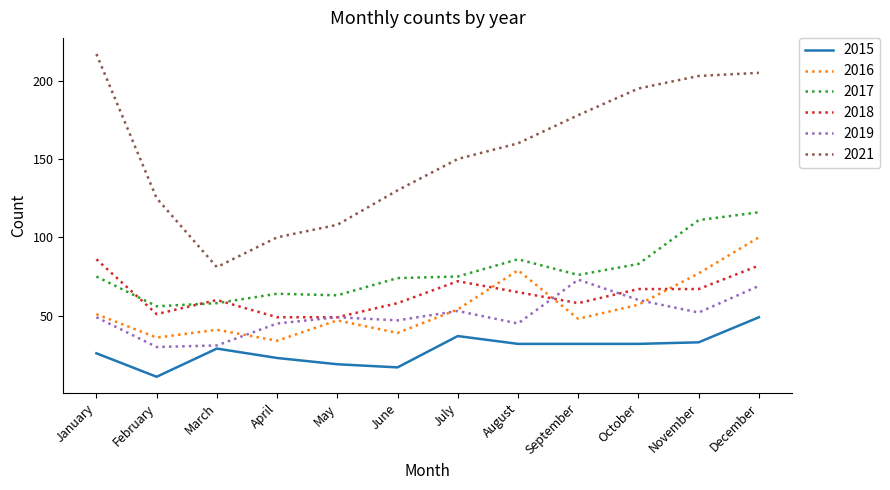

Reading left to right, transcribe all the data shown in this chart.

2015: January=26	February=11	March=29	April=23	May=19	June=17	July=37	August=32	September=32	October=32	November=33	December=49
2016: January=51	February=36	March=41	April=34	May=47	June=39	July=54	August=79	September=48	October=57	November=77	December=100
2017: January=75	February=56	March=58	April=64	May=63	June=74	July=75	August=86	September=76	October=83	November=111	December=116
2018: January=86	February=51	March=60	April=49	May=49	June=58	July=72	August=65	September=58	October=67	November=67	December=82
2019: January=49	February=30	March=31	April=45	May=49	June=47	July=53	August=45	September=73	October=60	November=52	December=69
2021: January=217	February=125	March=81	April=100	May=108	June=130	July=150	August=160	September=178	October=195	November=203	December=205